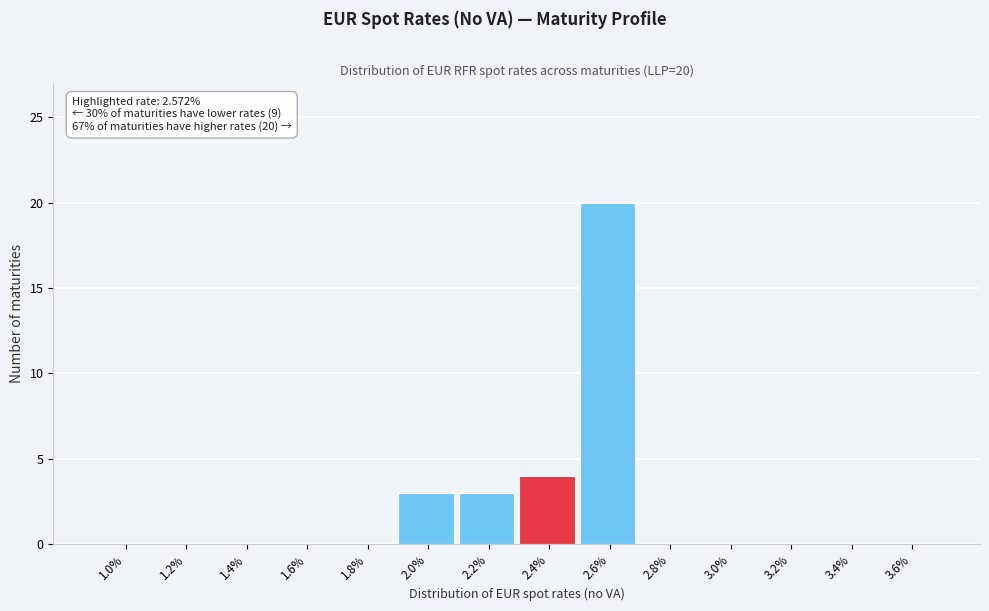

Reading left to right, list all the values displayed in this chart.

1.0%=0	1.2%=0	1.4%=0	1.6%=0	1.8%=0	2.0%=3	2.2%=3	2.4%=4	2.6%=20	2.8%=0	3.0%=0	3.2%=0	3.4%=0	3.6%=0